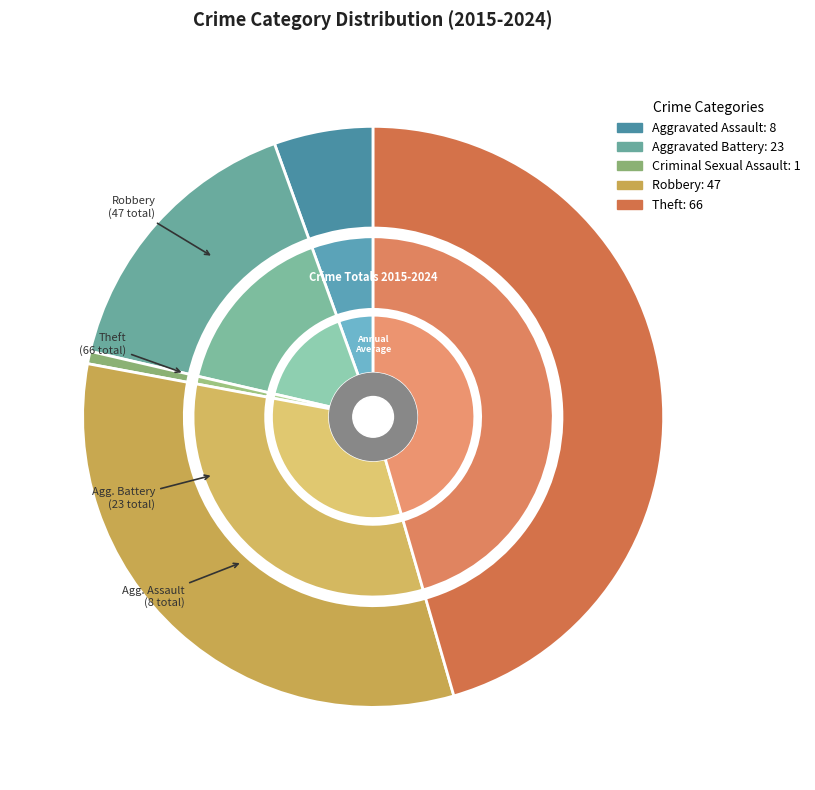

Is there any slice that represents more than half of the pie?

No